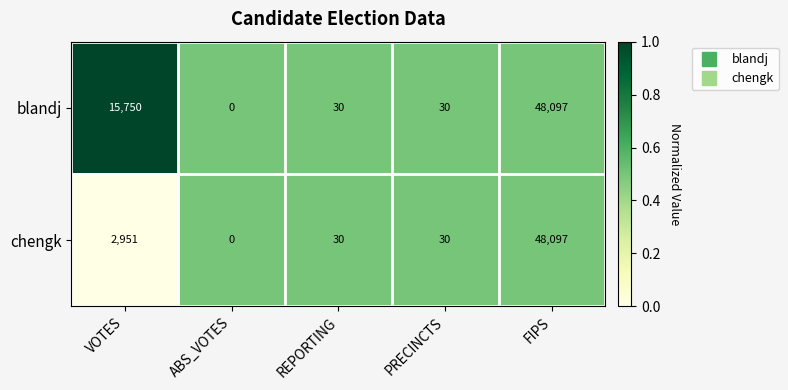

Count the number of data series in this chart.

2